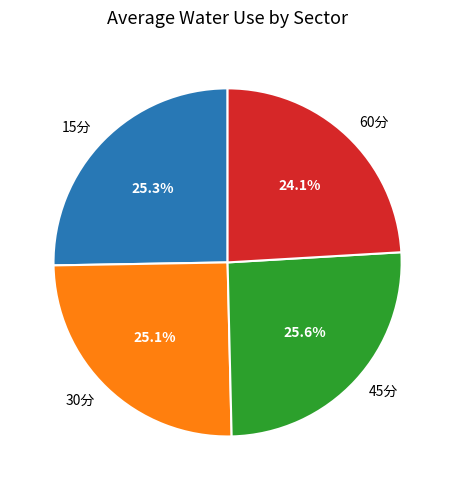

Which category has the smallest portion of the pie?

60分